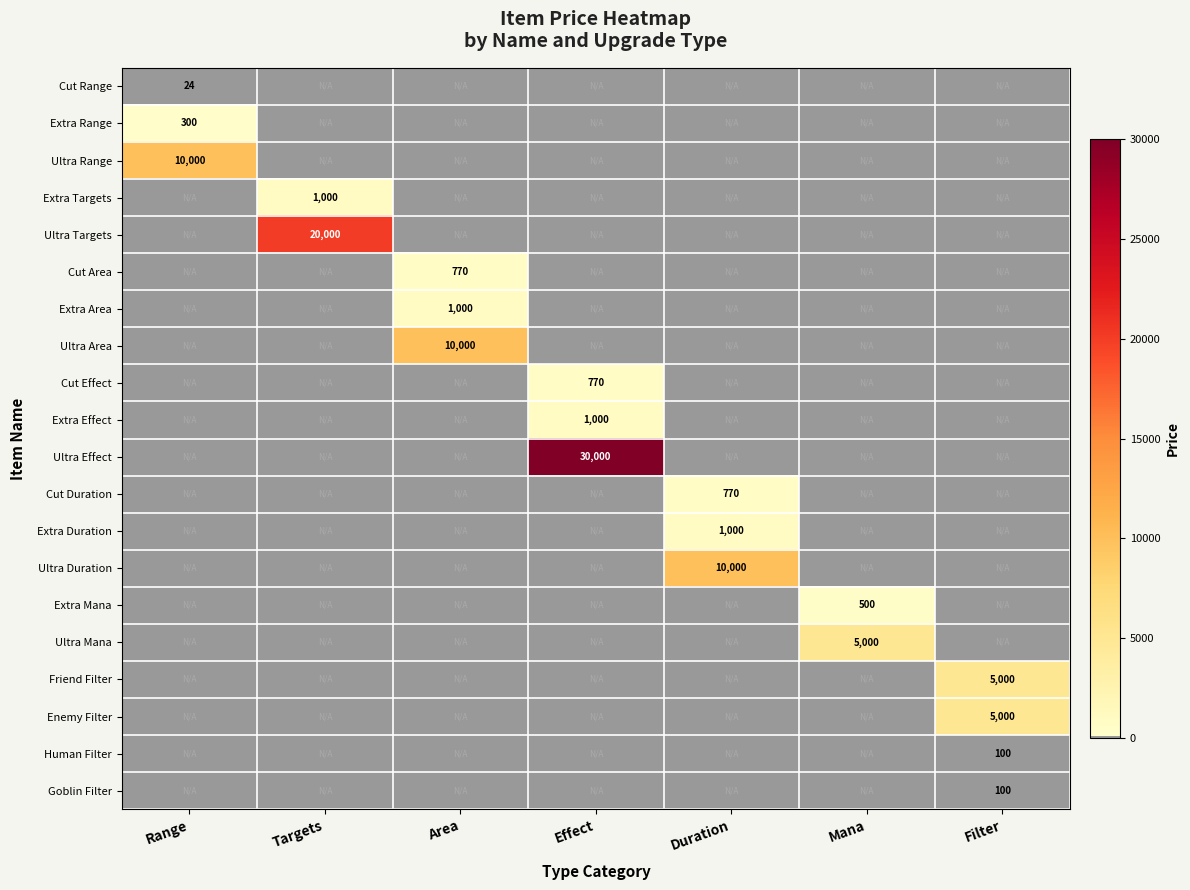

Which has a higher value, Targets or Duration?

Targets